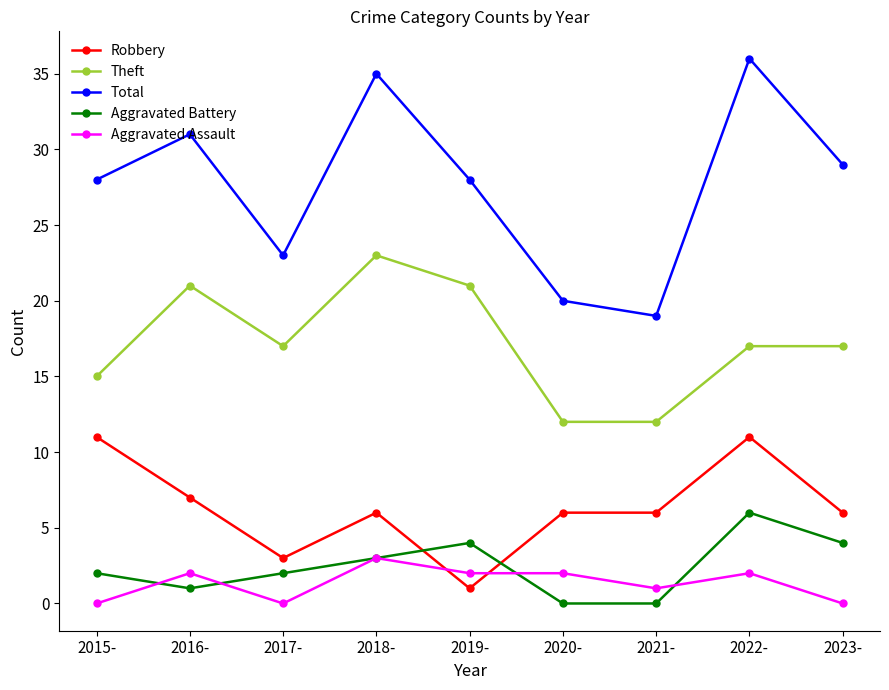

Which series has the largest total across all categories?

Total